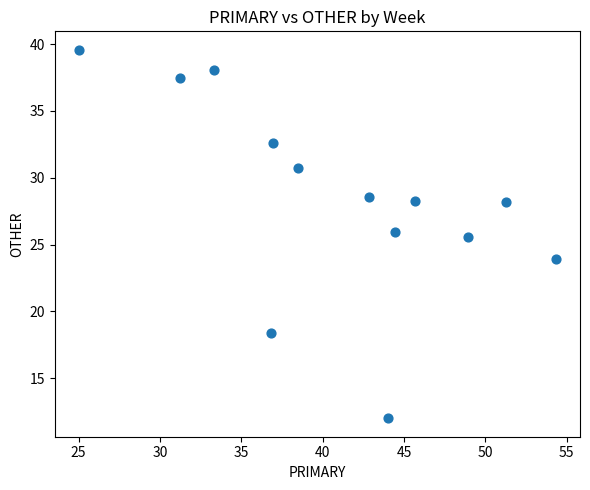

What is the range of Y values (max minus min)?

27.6